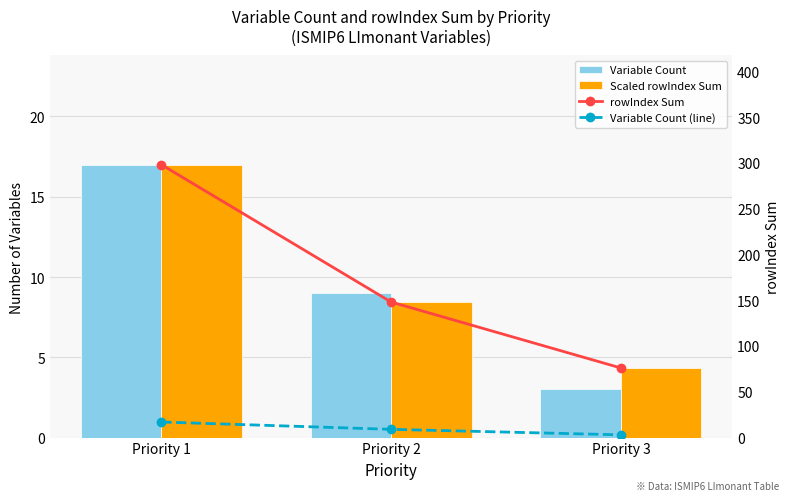

Rank the series at Priority 1 from highest to lowest value.

rowIndex Sum, Variable Count, Scaled rowIndex Sum, Variable Count (line)